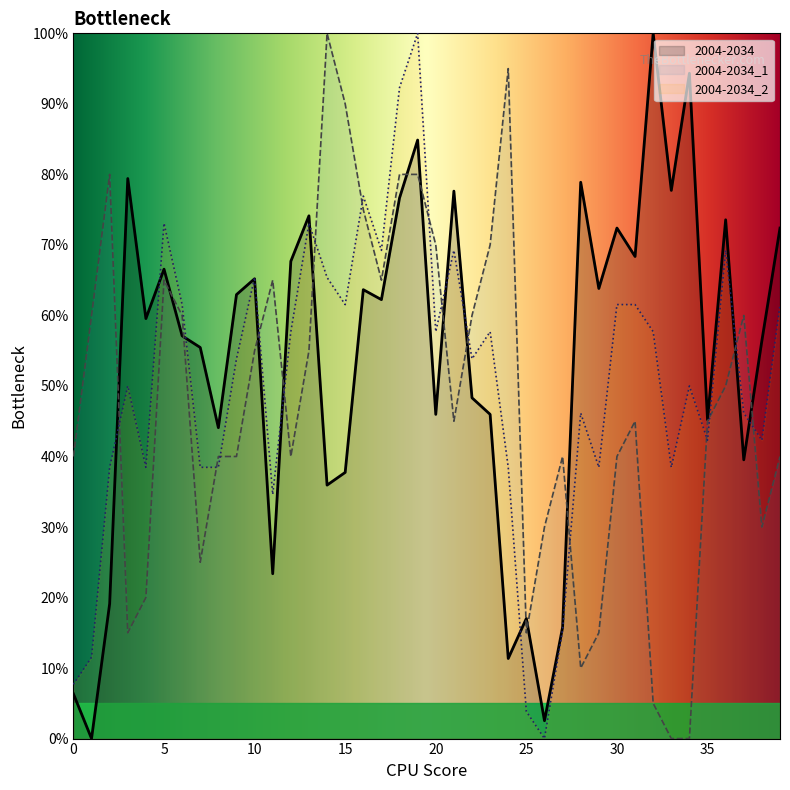

Does the chart display data point markers on the line(s)?

No